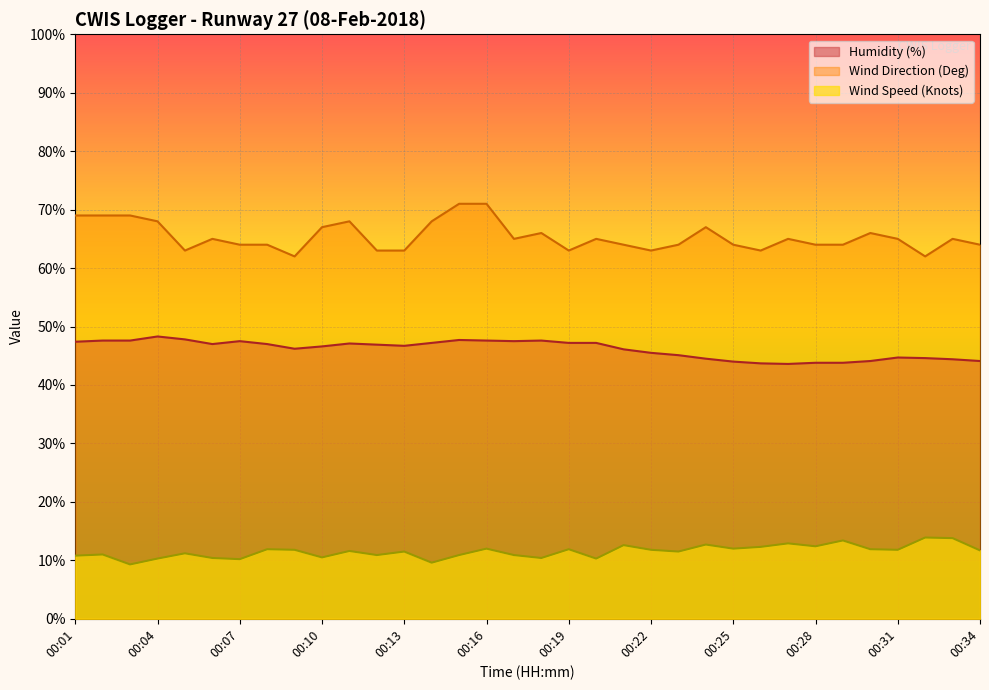

In Wind Direction (Deg), how many points are lower than both neighbors (excluding endpoints)?

7